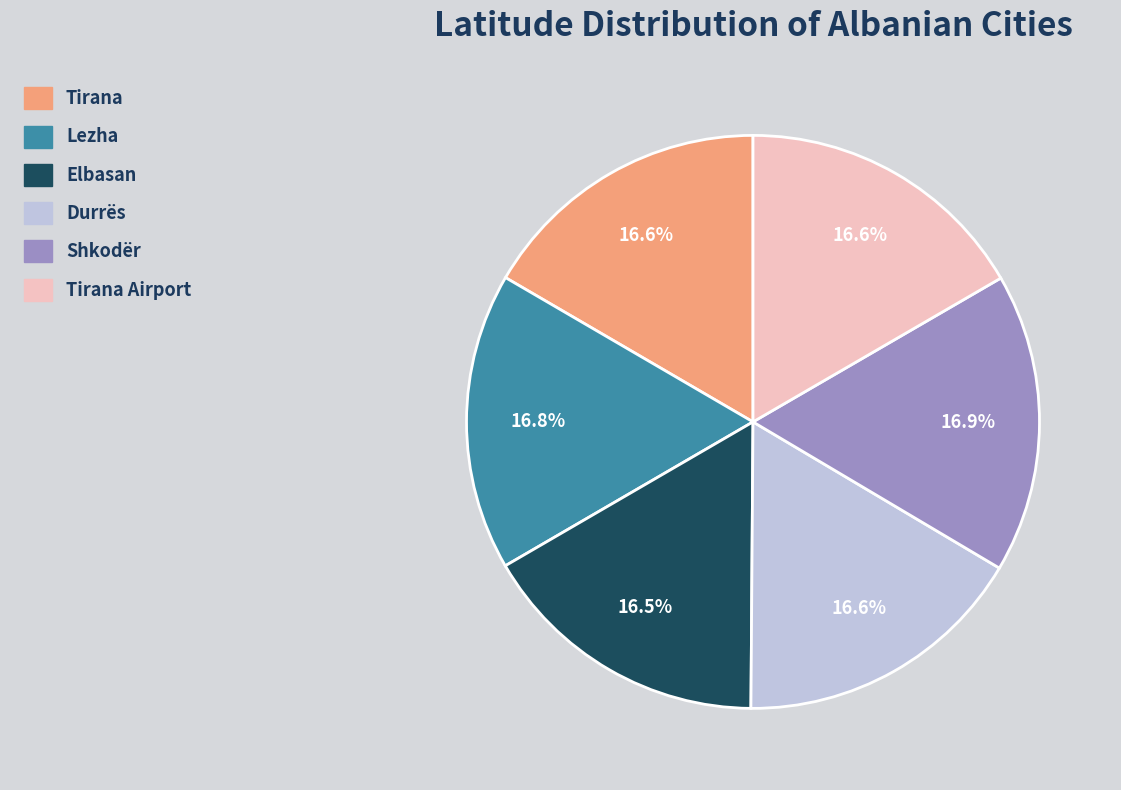

Is there a majority slice in this chart?

No